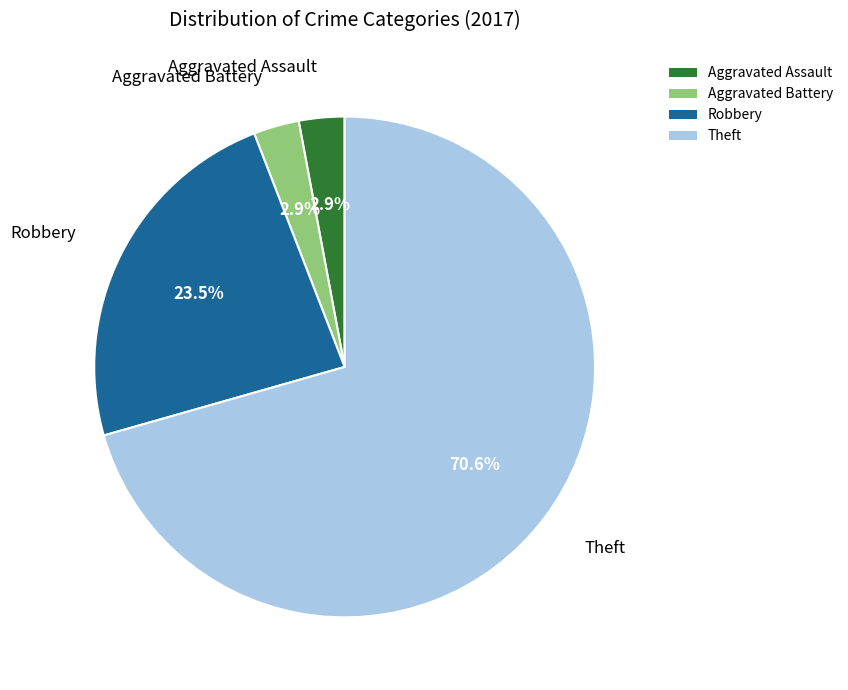

Which has a higher value, Aggravated Assault or Theft?

Theft